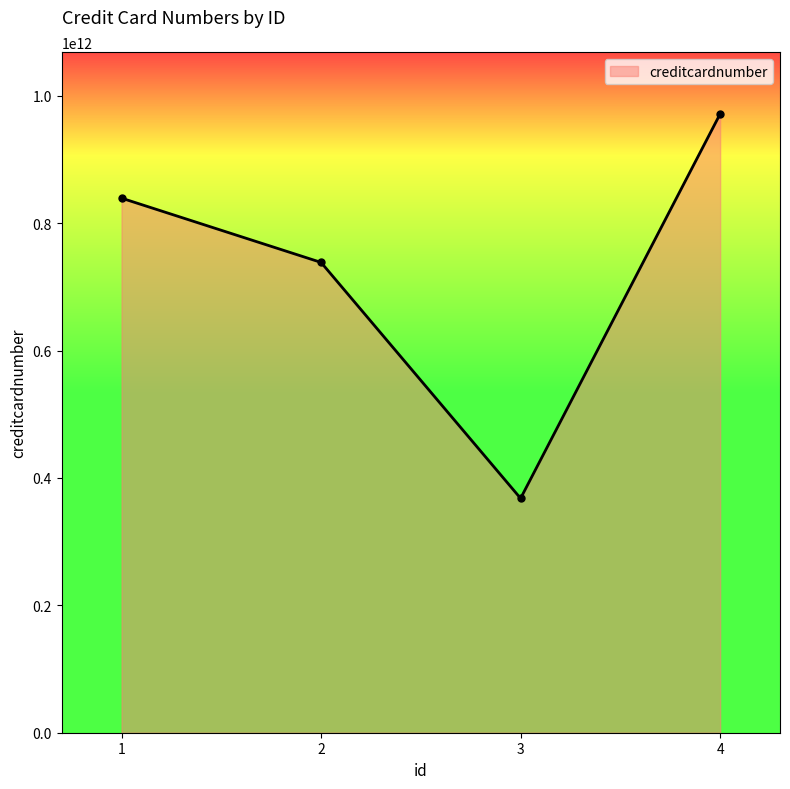

How many interior local valleys (lower than both neighbors) does the data have?

1